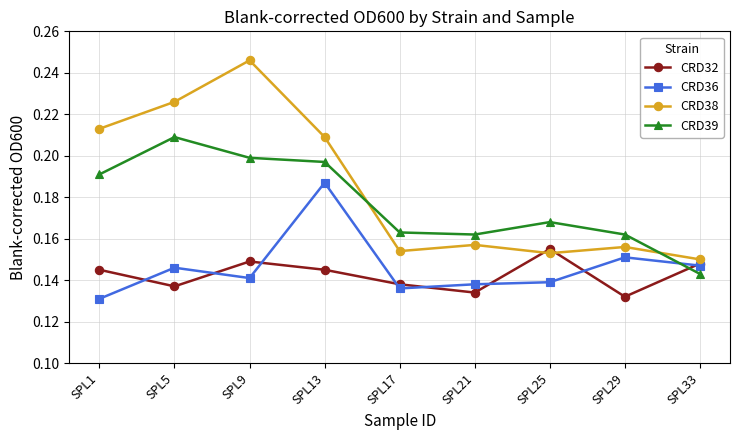

How many series are shown in this chart?

4